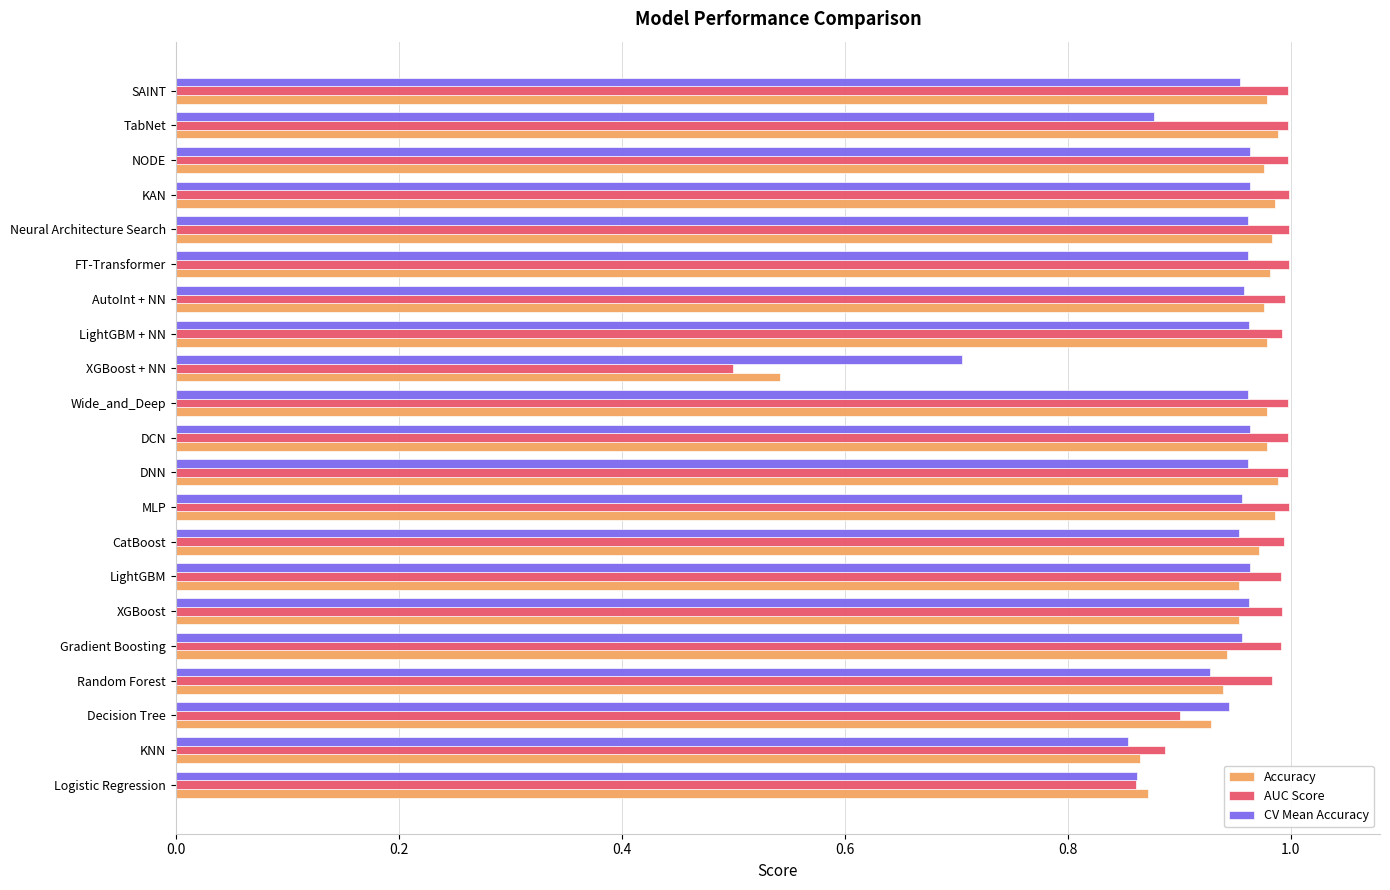

Which category has the lowest value across all series?

XGBoost + NN